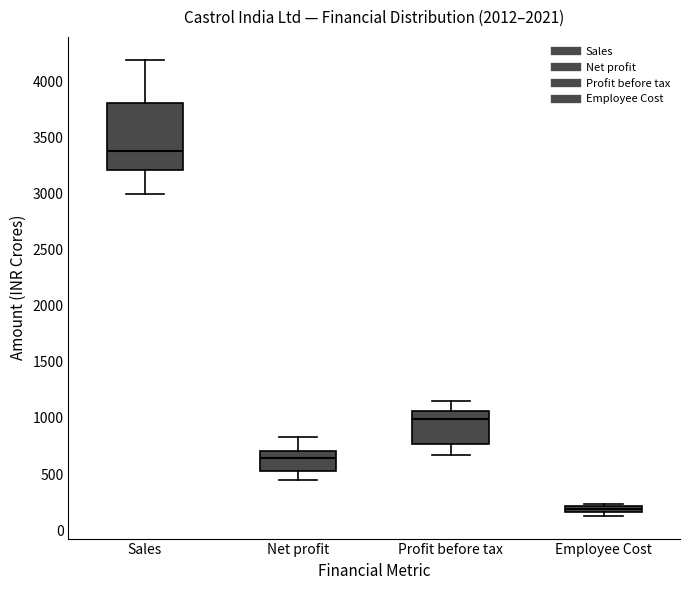

Which box is the tallest, from its lower edge to its upper edge?

Sales